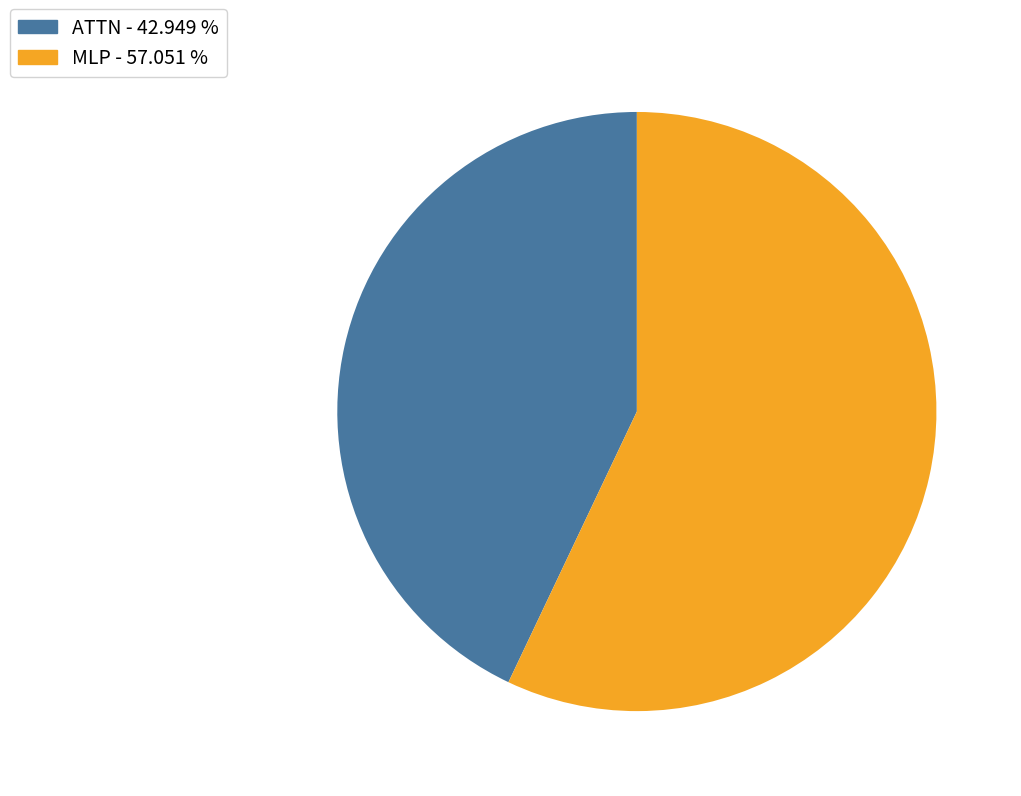

How many slices are in this pie chart?

2